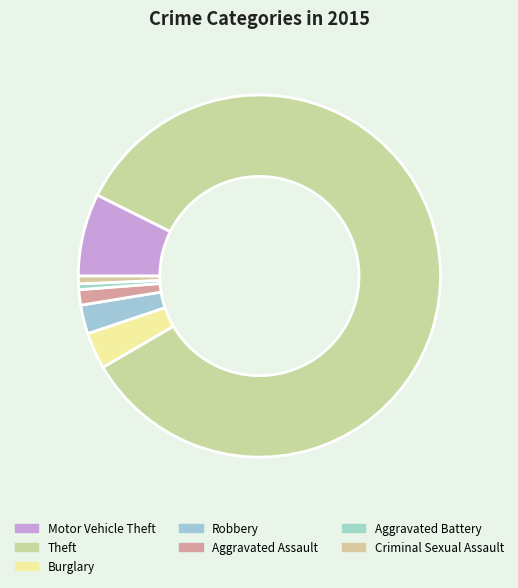

What percentage is NOT represented by Burglary?

96.7%